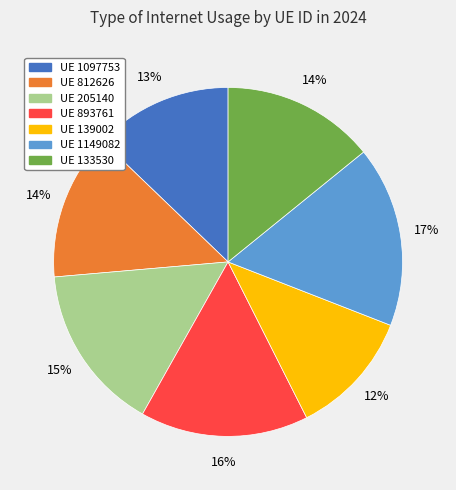

To the nearest percent, what is the average slice percentage?

14%